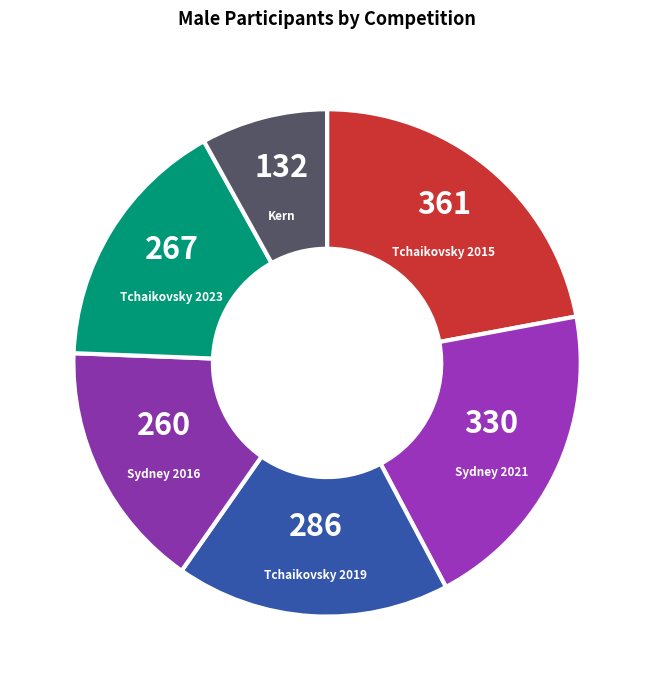

Is the sum of Sydney 2016 and Kern greater than half?

No